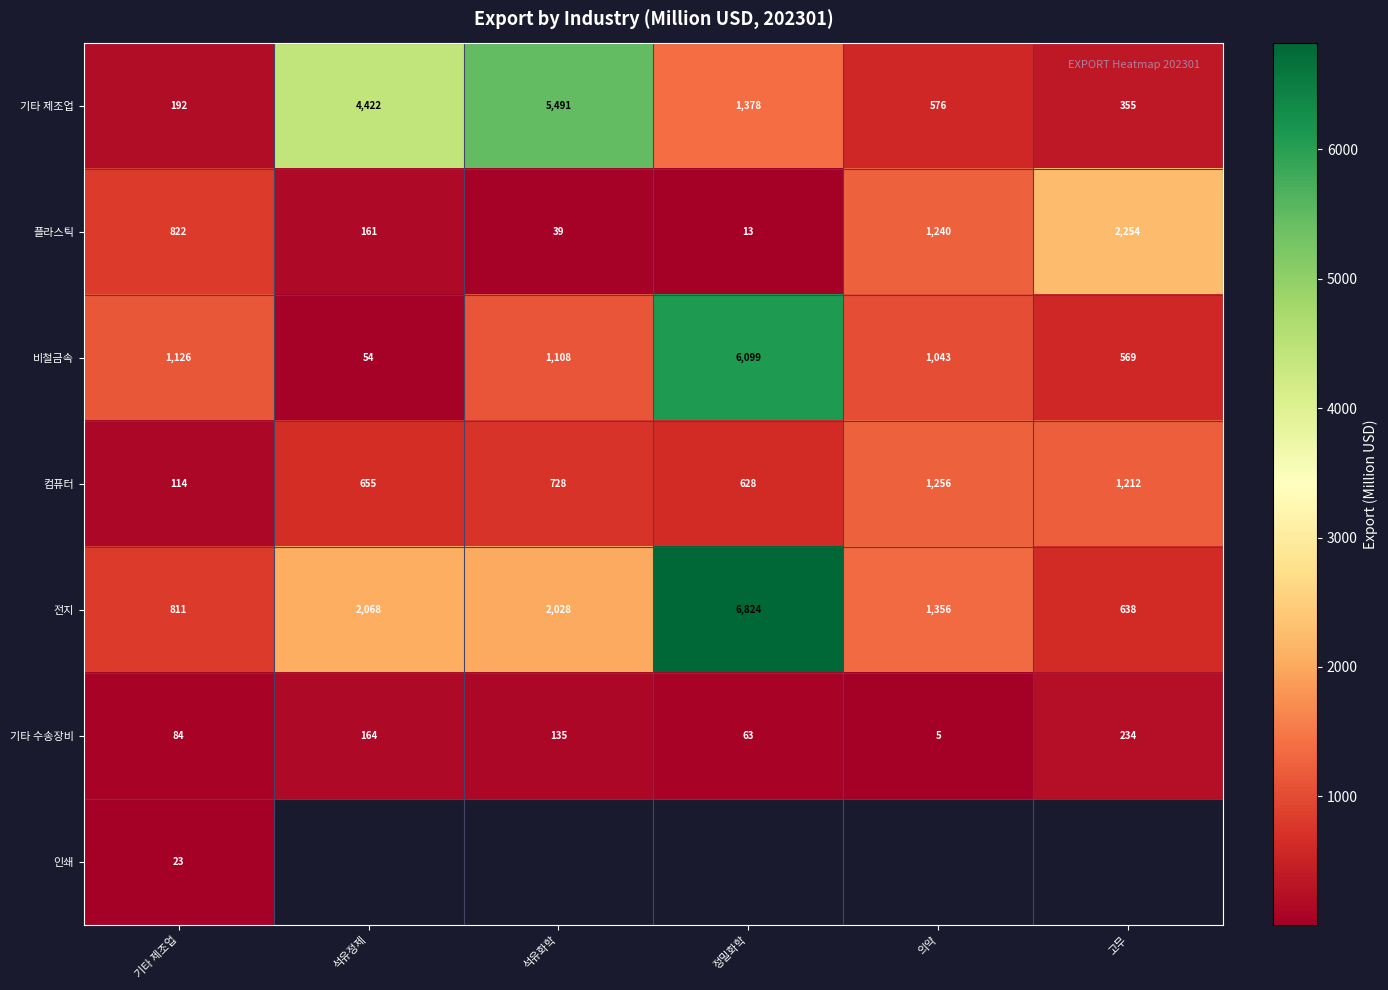

What is the spread (max minus min) of values at 기타 제조업?

1103